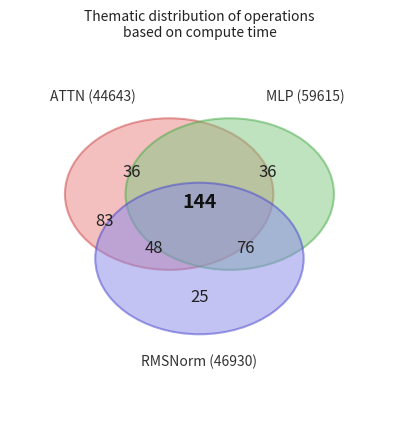

What is the total percentage of RMSNorm2 and ATTN?

42.8%